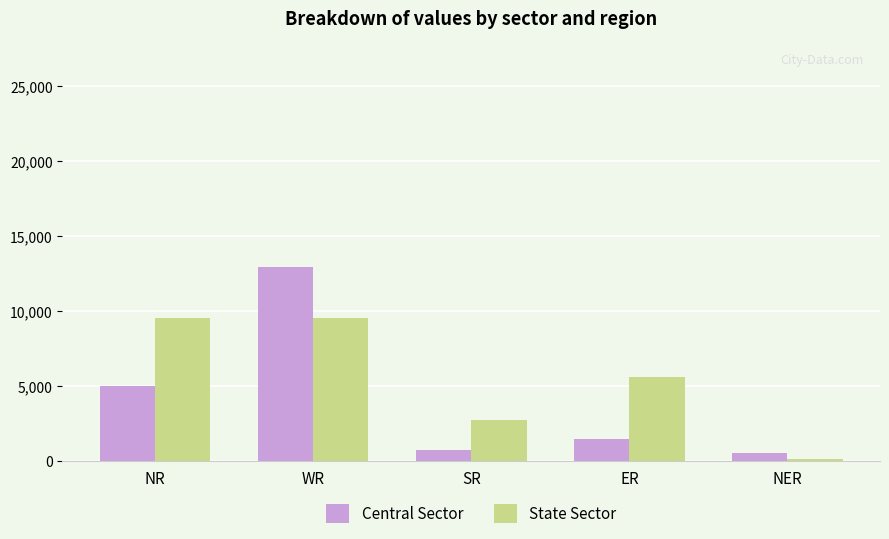

At which category is the sum across all series the highest?

WR